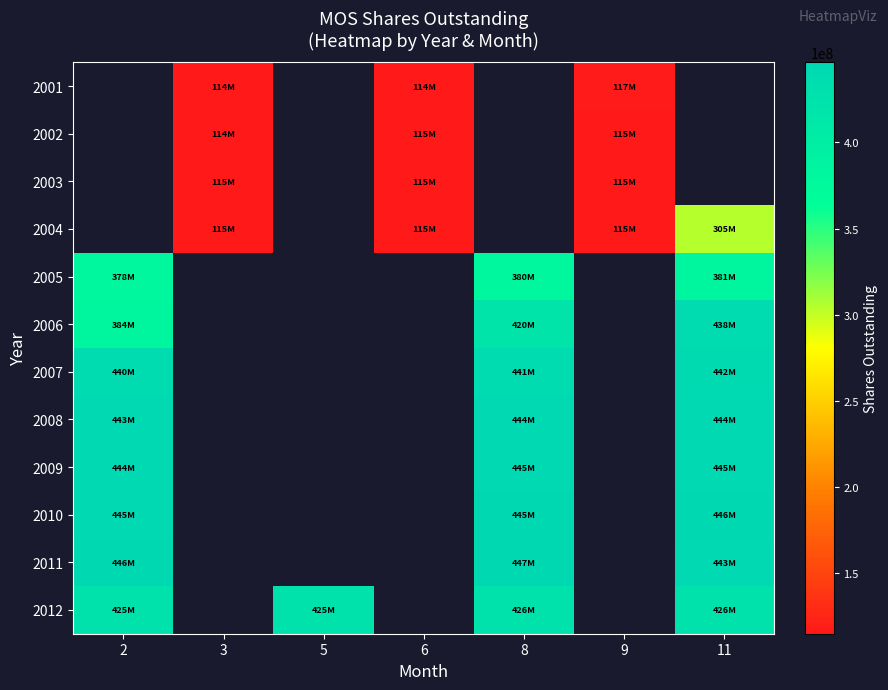

Where is 2010 nearest to the value 445650000?

8